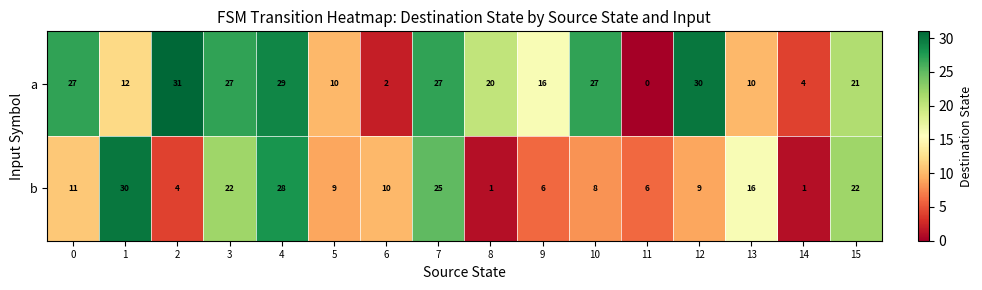

Which series has the widest spread of values?

a